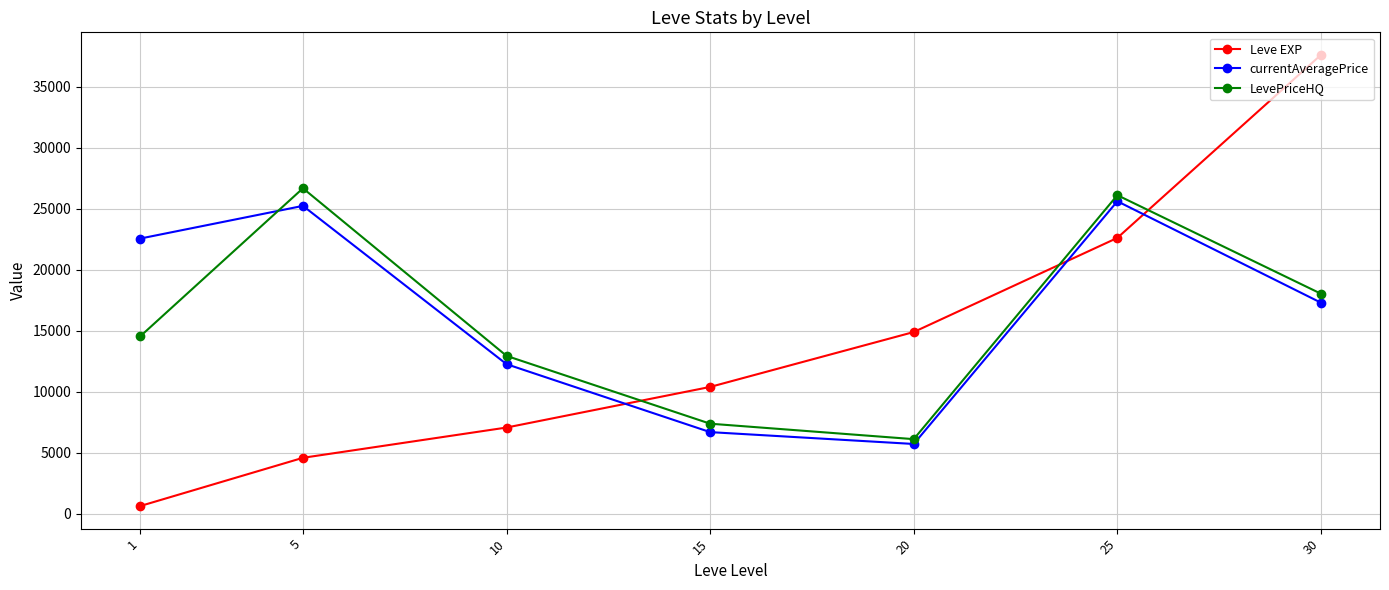

Reading left to right, transcribe all the data shown in this chart.

Leve EXP: 1=630	5=4588	10=7070	15=10400	20=14903	25=22622	30=37628
currentAveragePrice: 1=22565	5=25247	10=12266	15=6694	20=5722	25=25624	30=17307
LevePriceHQ: 1=14538	5=26691	10=12946	15=7385	20=6118	25=26123	30=18043